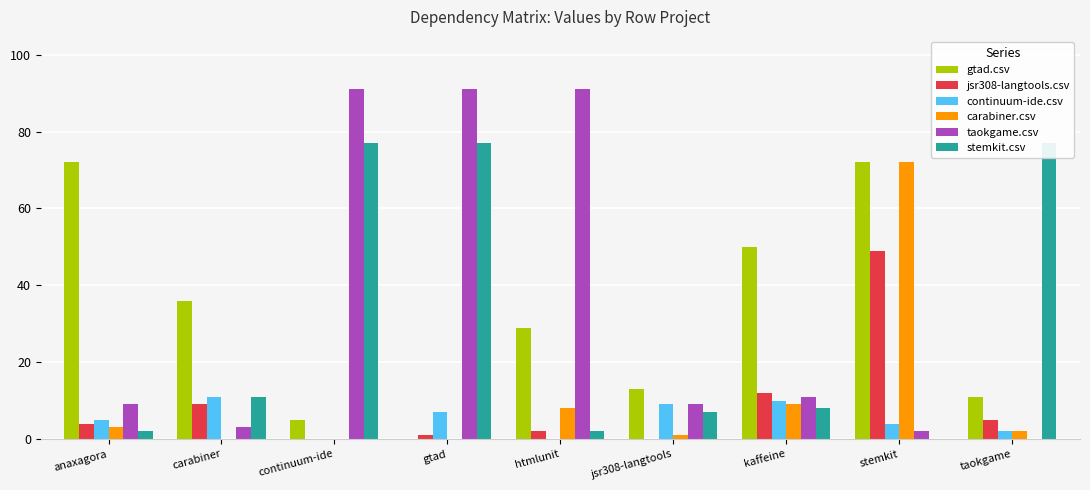

Are the bars grouped side by side (vs. stacked)?

Yes